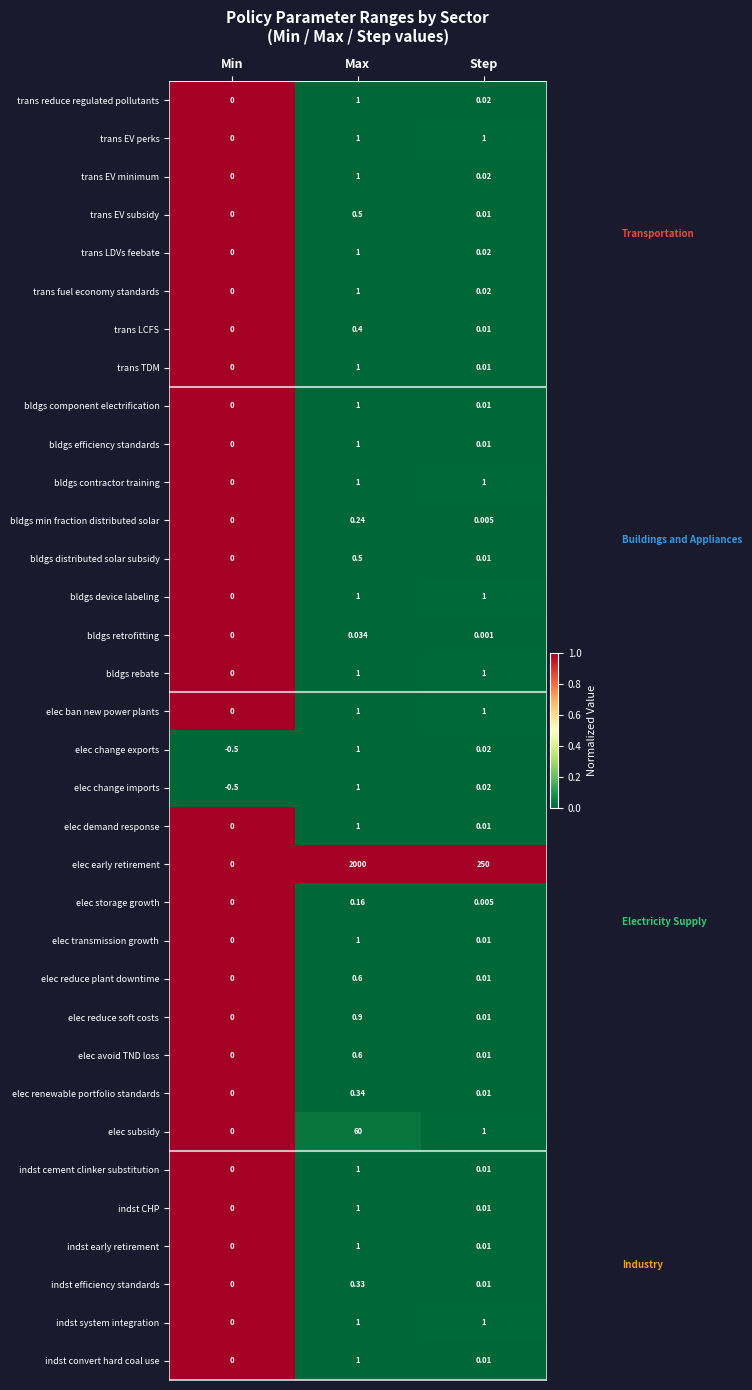

Which label corresponds to the largest value in the chart?

Max